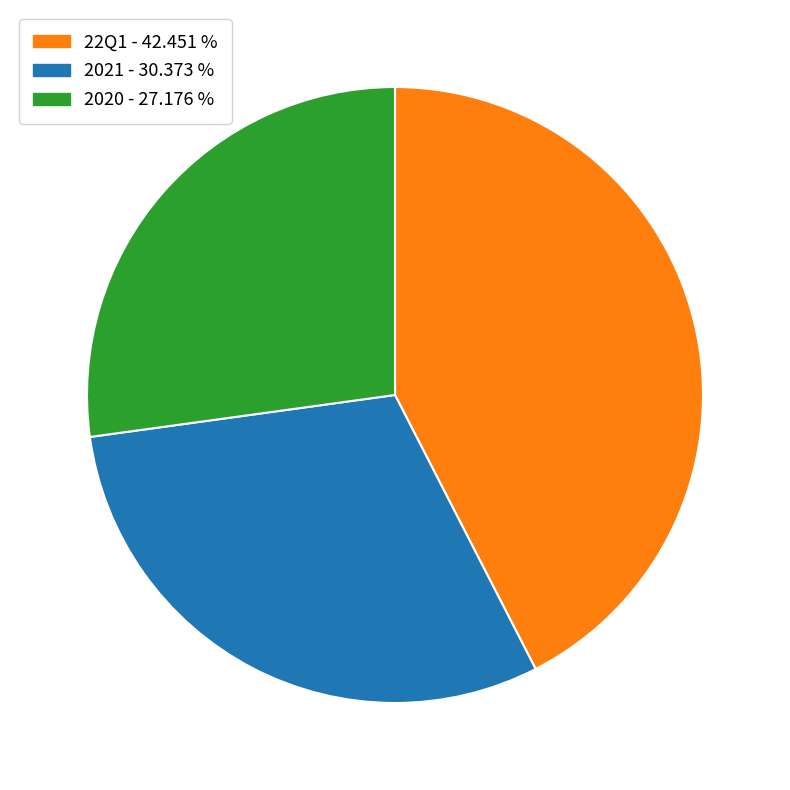

Does any single category account for the majority?

No